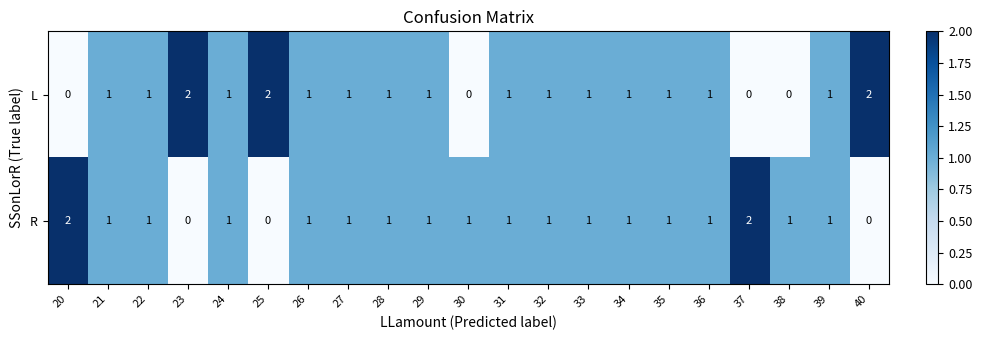

True or false: L has a value of -1 at 20.

False